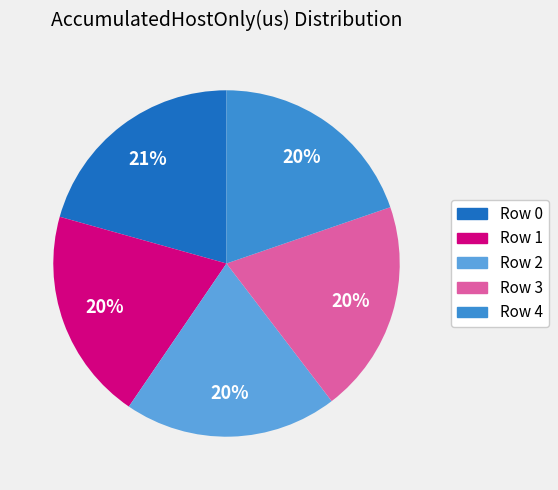

True or false: Row 3 accounts for 29% of the total.

False